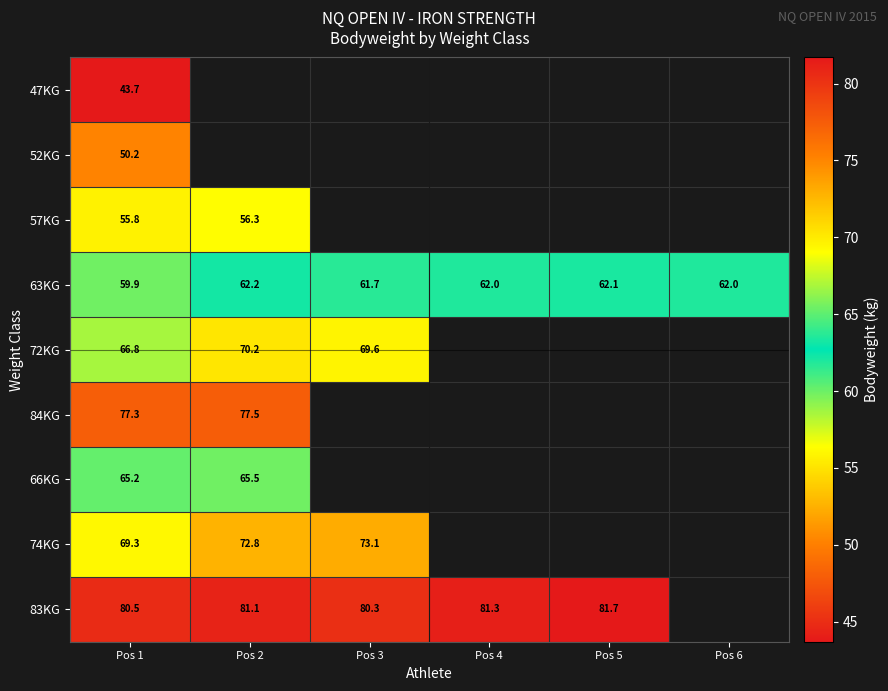

What is the difference between the maximum and minimum values in the 63KG series?

2.3